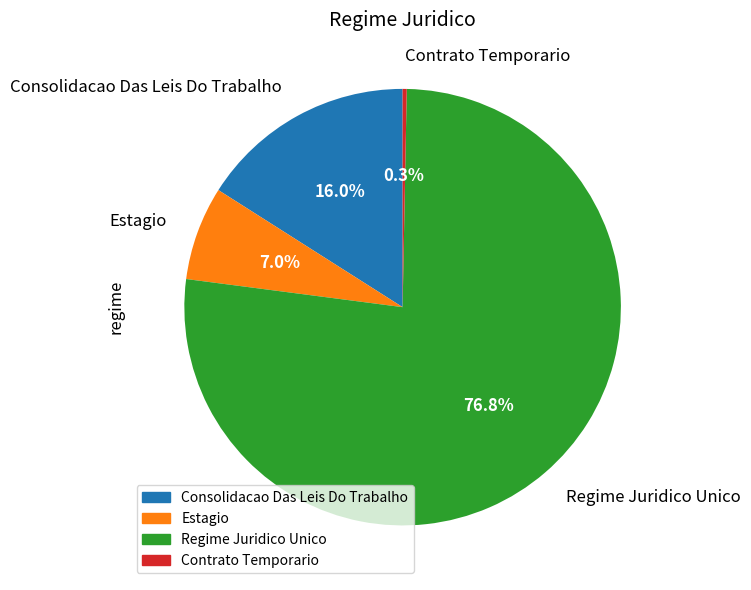

Does Consolidacao Das Leis Do Trabalho account for over 50% of the chart?

No